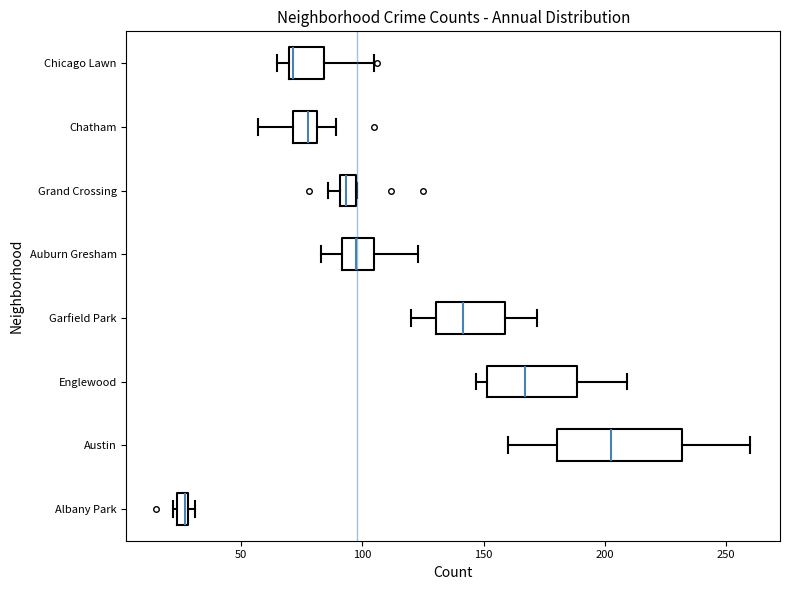

Which box is the widest, from its left edge to its right edge?

Austin